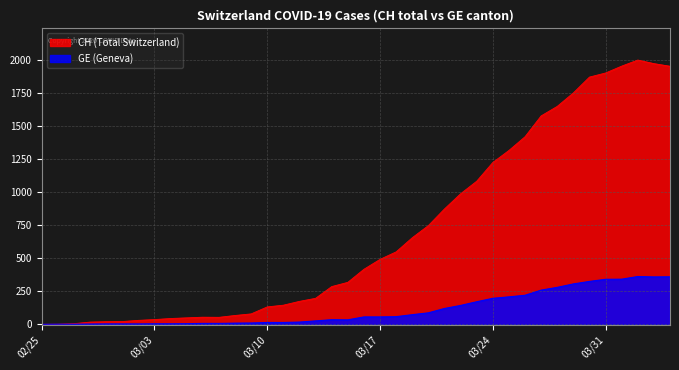

Which series has the largest range (max minus min)?

CH (Total Switzerland)